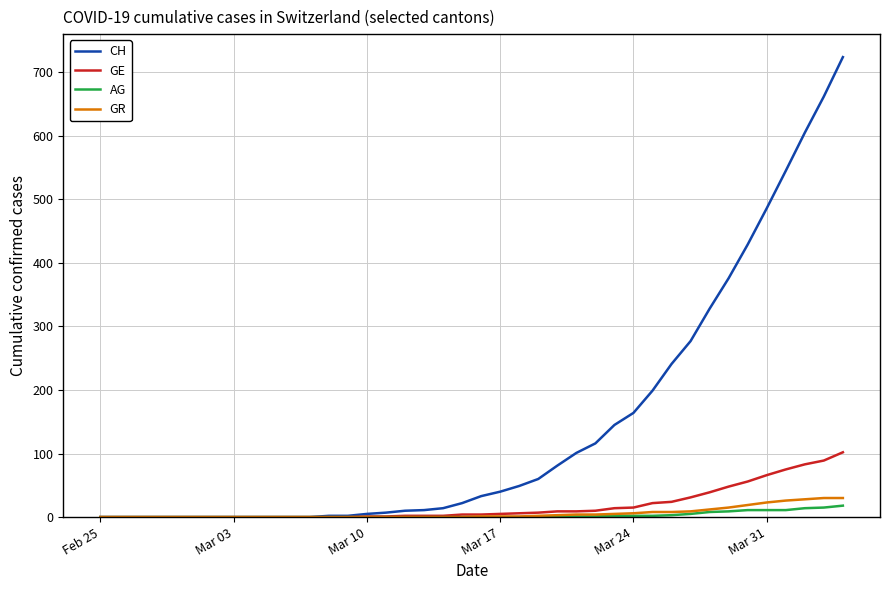

Rank the series by their maximum value, from lowest to highest.

AG, GR, GE, CH